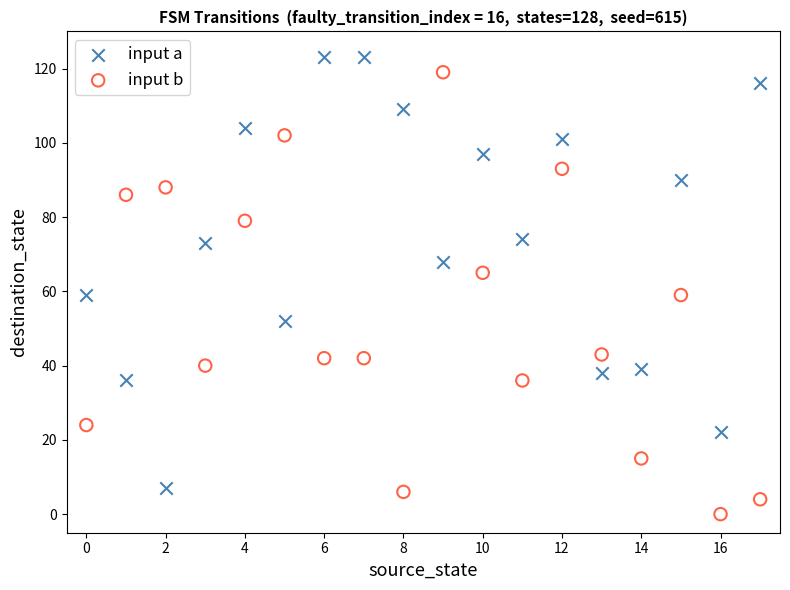

Across all data points, what is the range of Y values (max minus min)?

123